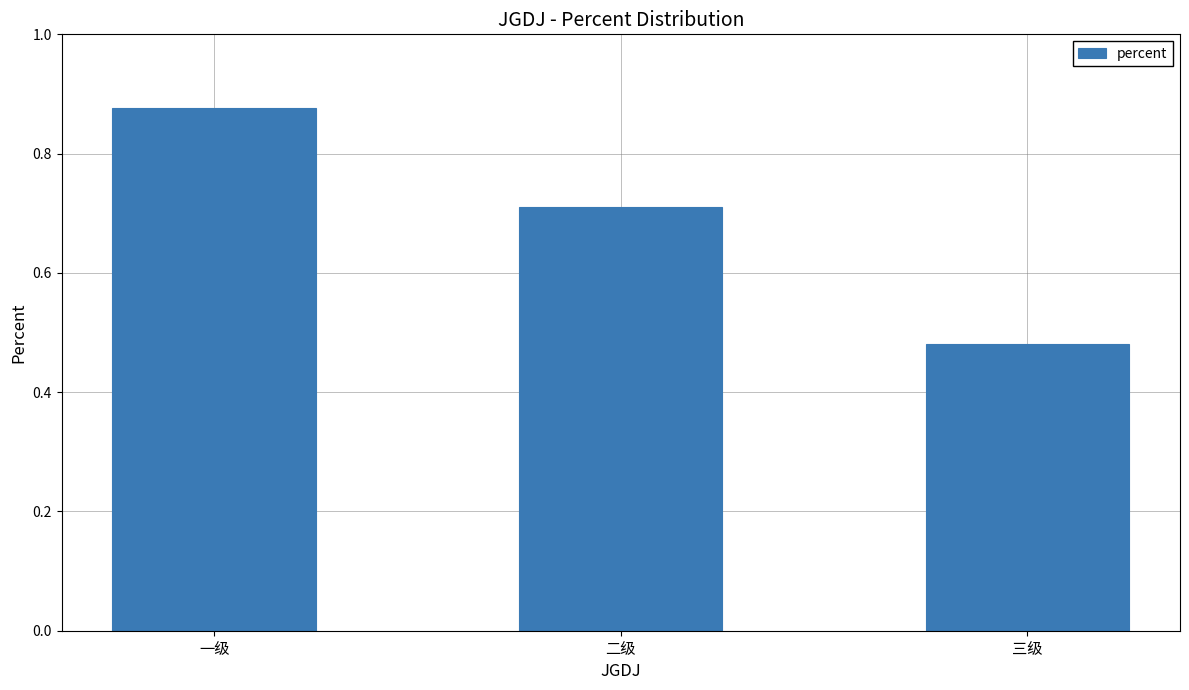

At which category does the chart reach its minimum across all series?

三级